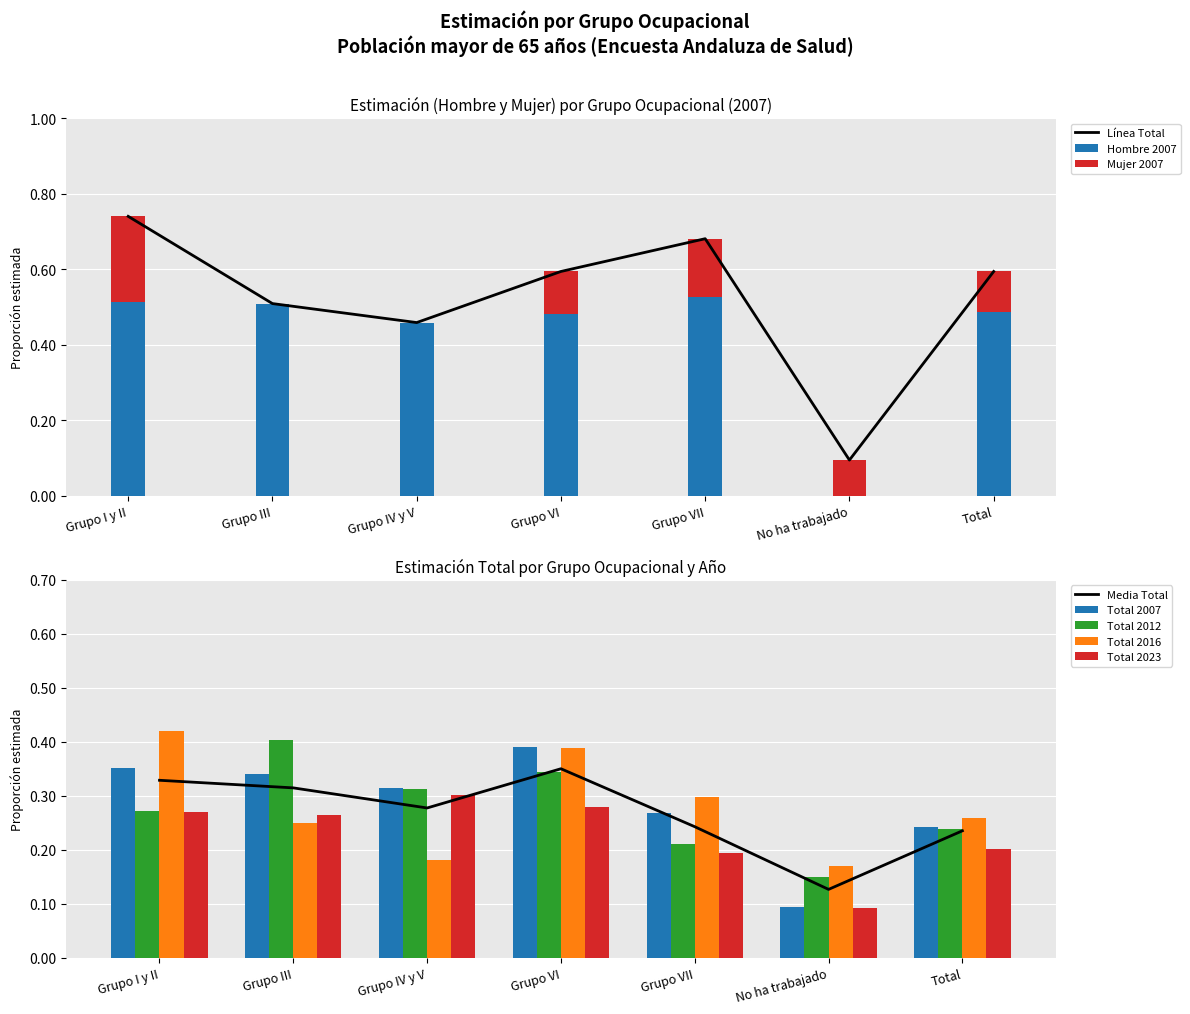

What is the label of the 5th bar from the right?

Grupo IV y V